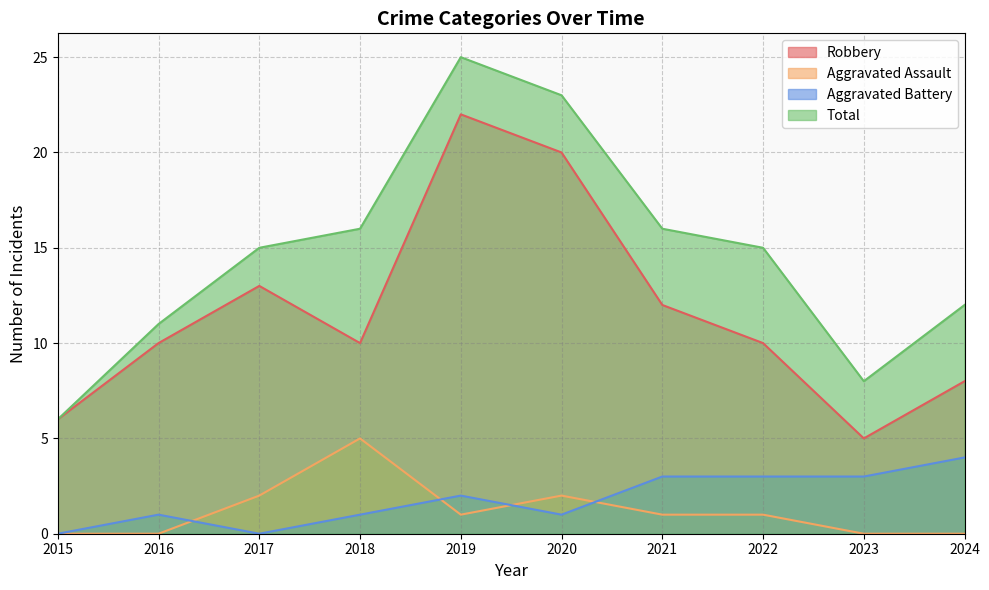

What is the value of the Total point at the 2nd from the left?

11